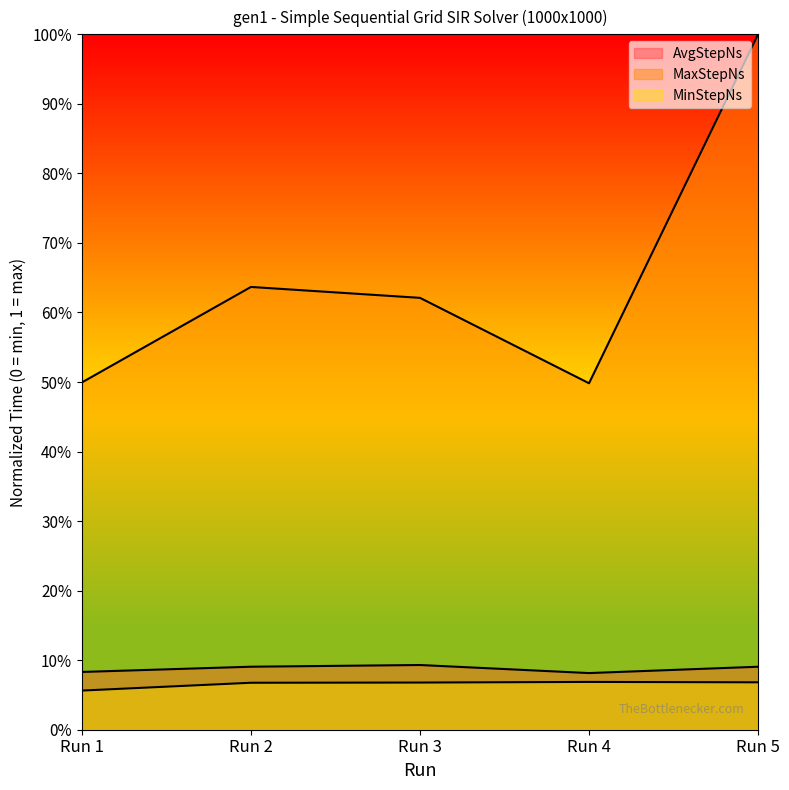

Which series has the largest range (max minus min)?

MaxStepNs